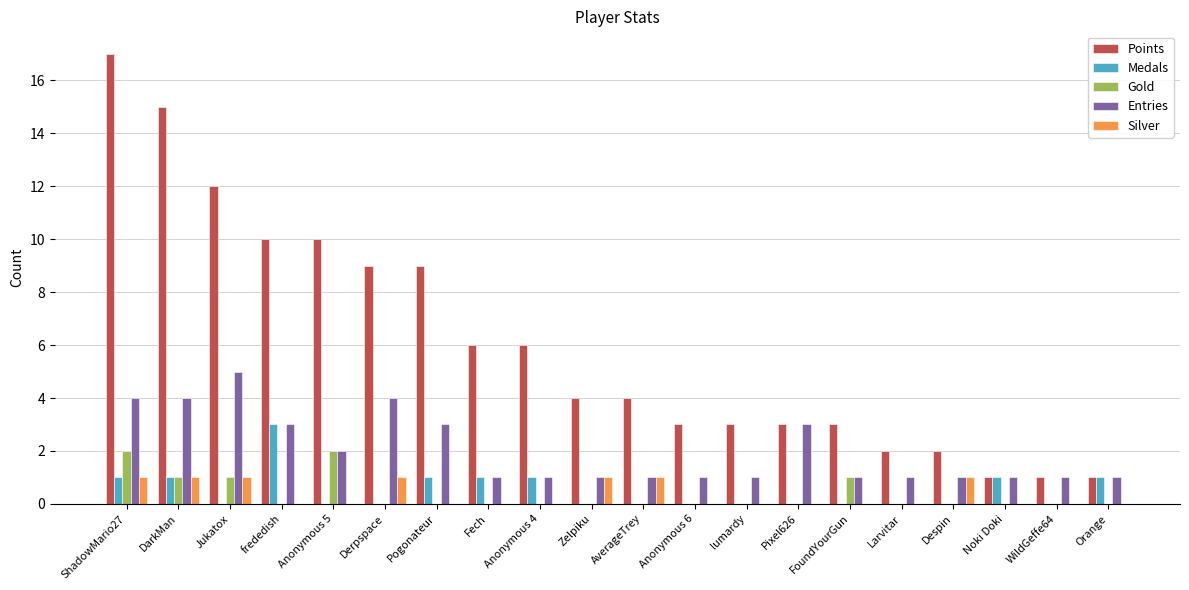

What is the sum of all Points values?

121